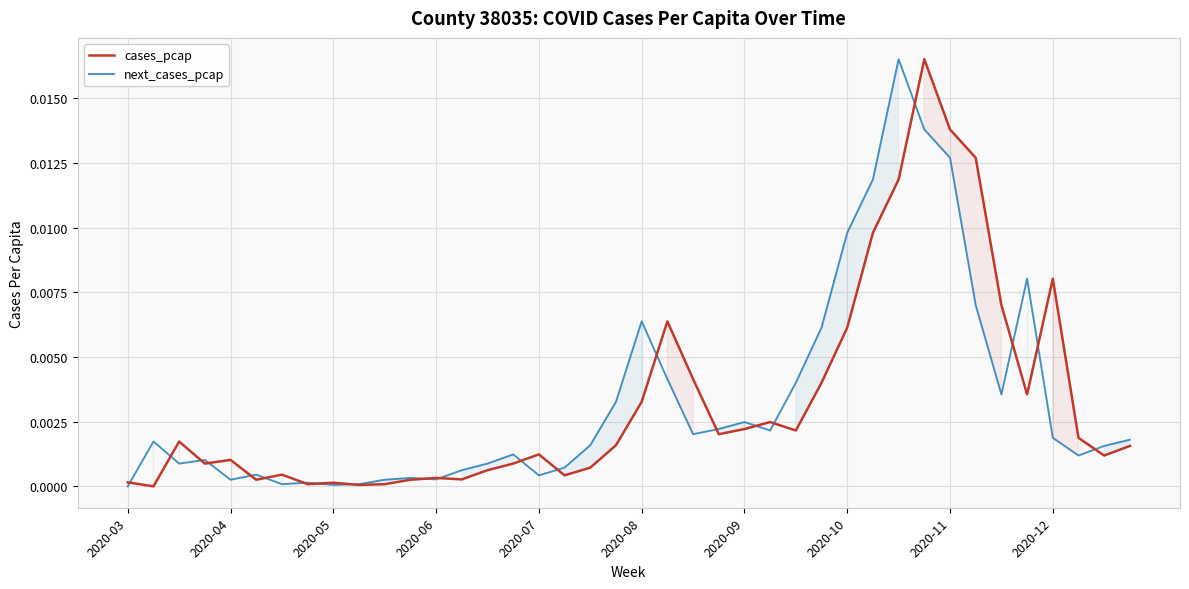

Rank the series by their average value, from highest to lowest.

next_cases_pcap, cases_pcap